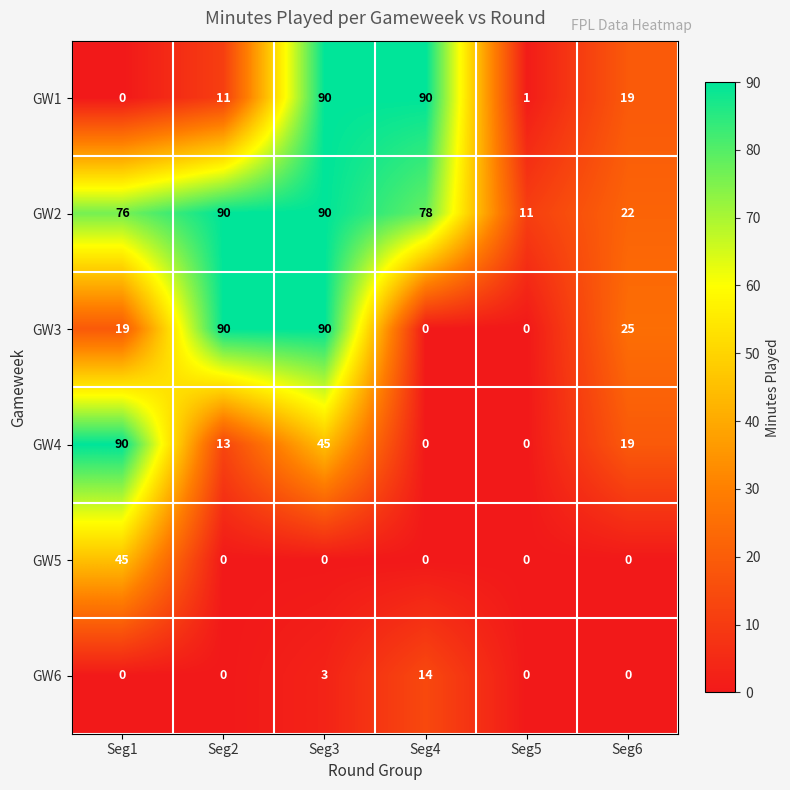

At which category is the sum across all series the highest?

Seg3